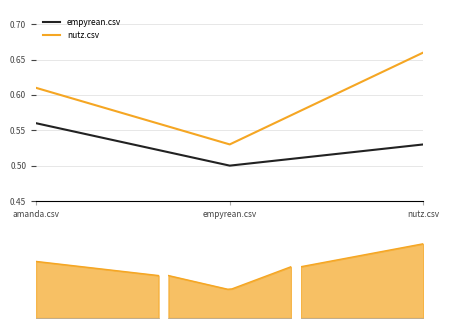

Which series has the largest range (max minus min)?

nutz.csv